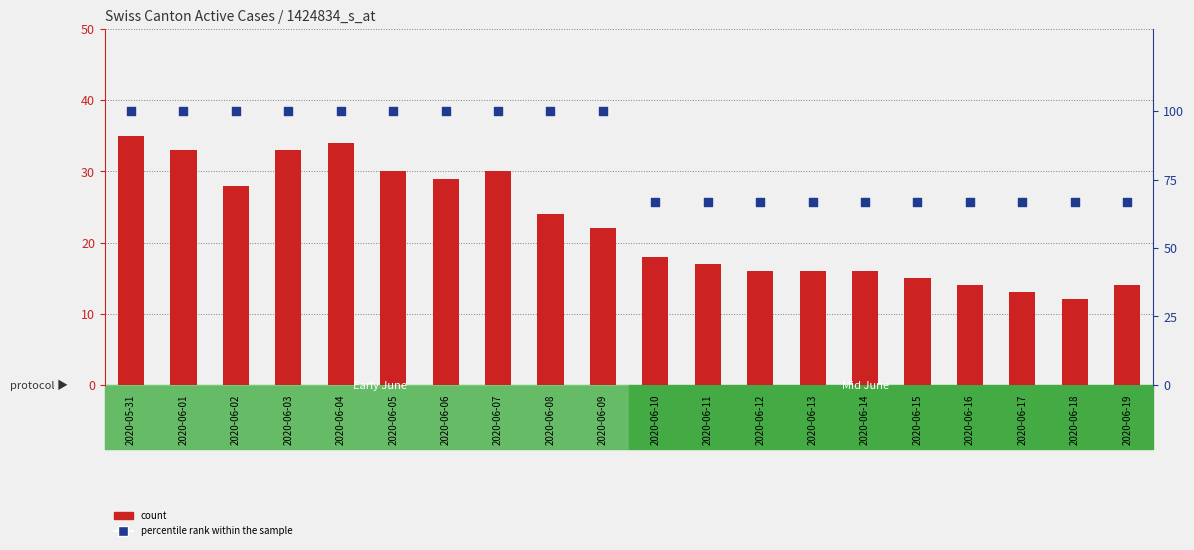

Which series has the largest Y range (max minus min)?

percentile rank within the sample